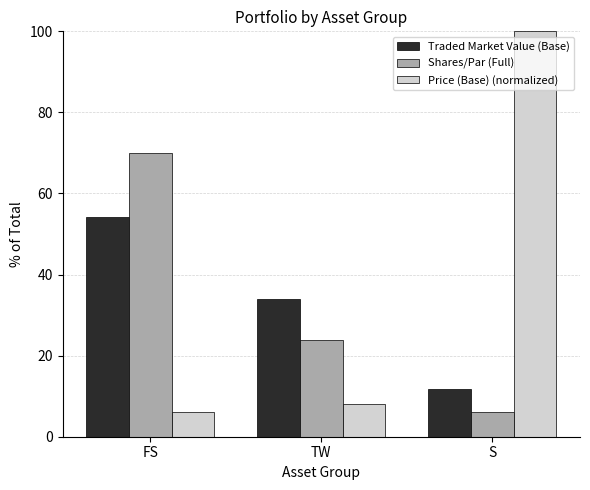

At how many categories does at least one series exceed 55?

2